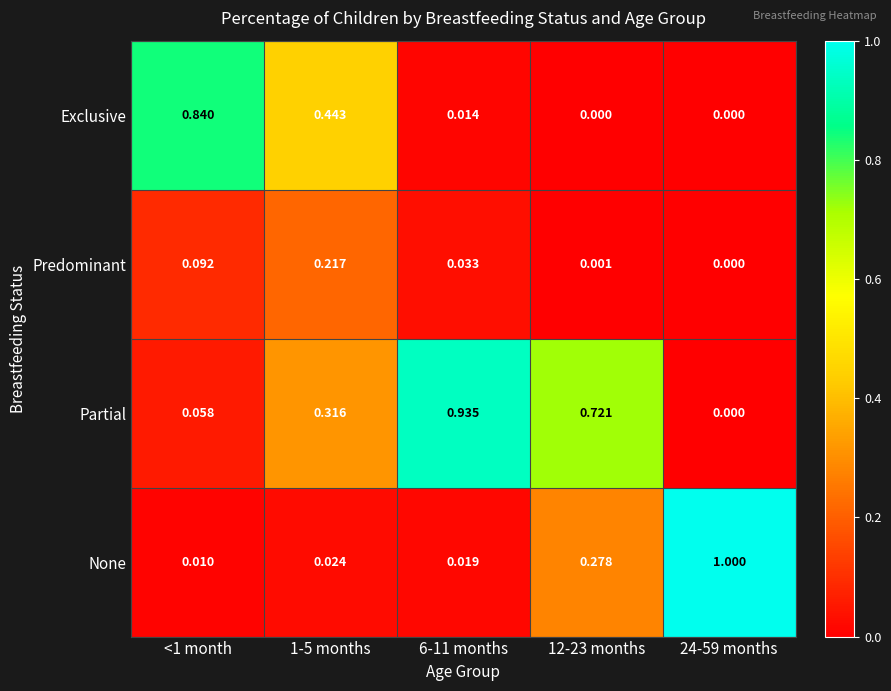

Which series has the largest total across all categories?

Partial